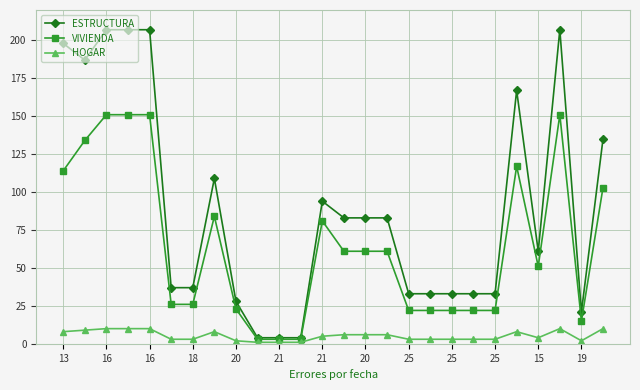

List the series in order of their peak value, lowest first.

HOGAR, VIVIENDA, ESTRUCTURA